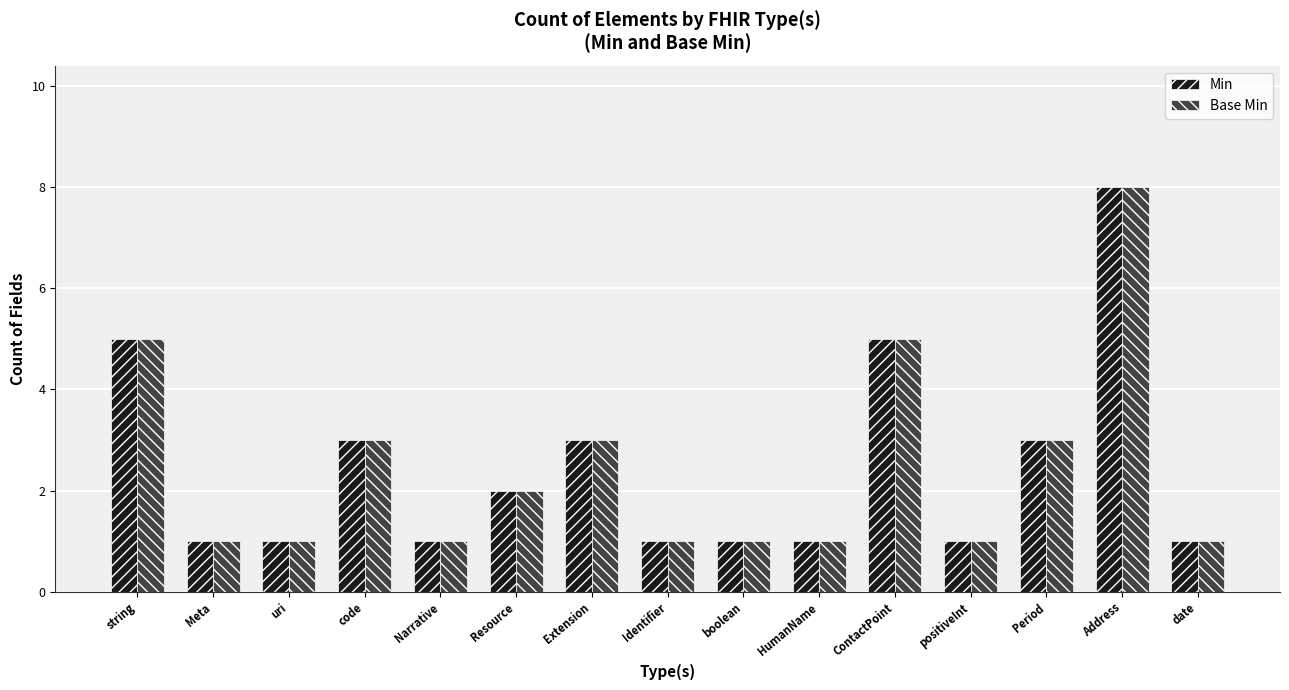

How many bars are there in each group?

2